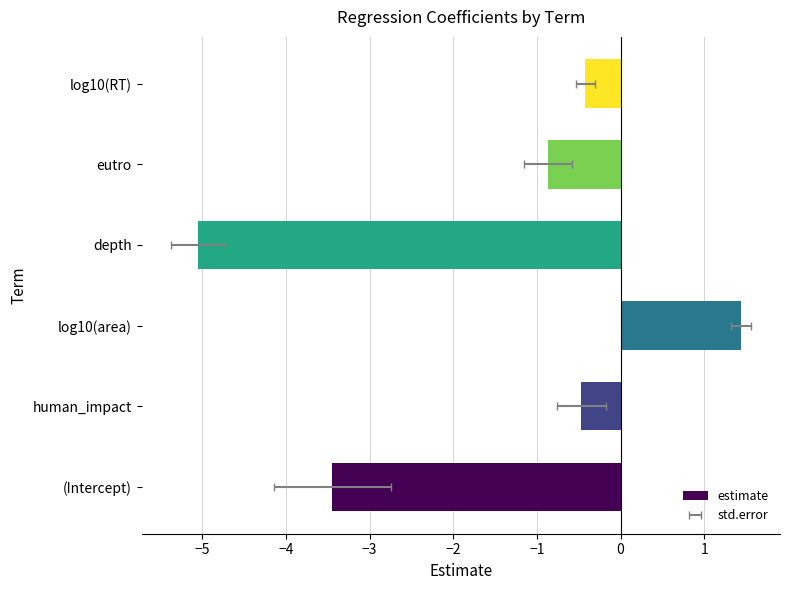

Reading left to right, extract all data points from this chart.

-3.4	-0.5	1.4	-5.1	-0.9	-0.4